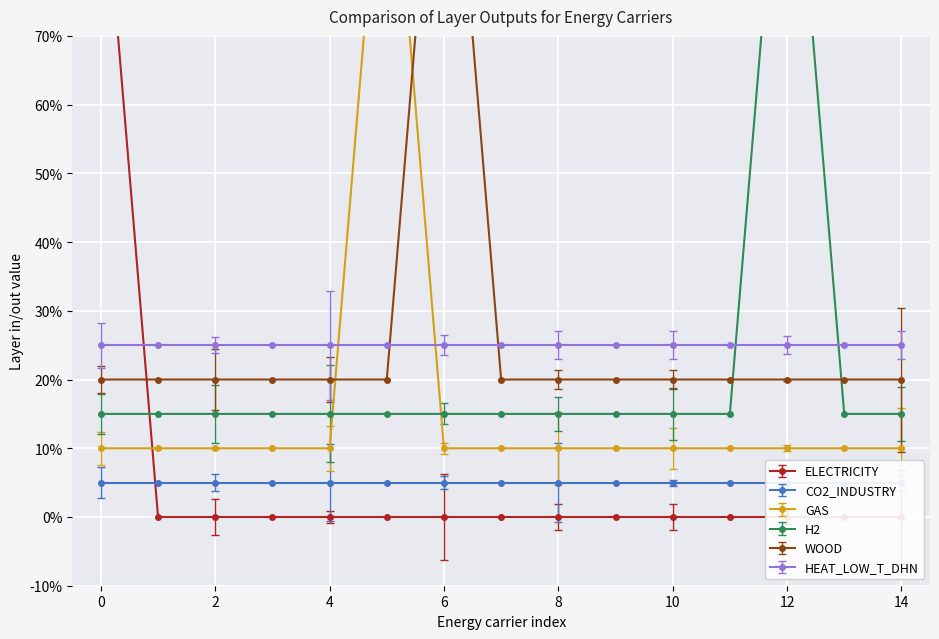

How many H2 values are between 0 and 1?

14